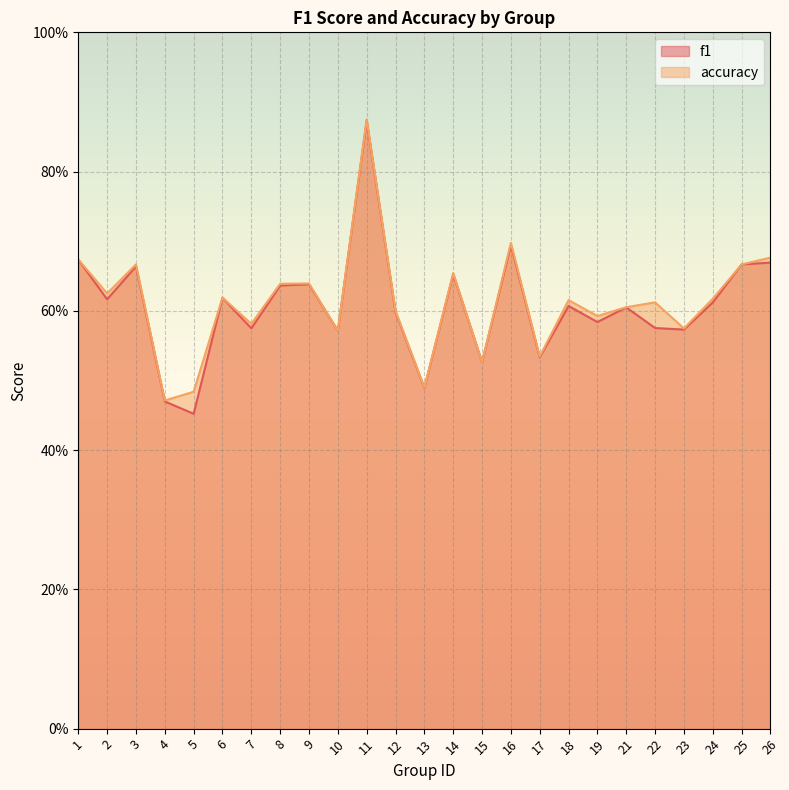

True or false: f1 and accuracy cross at least once.

False